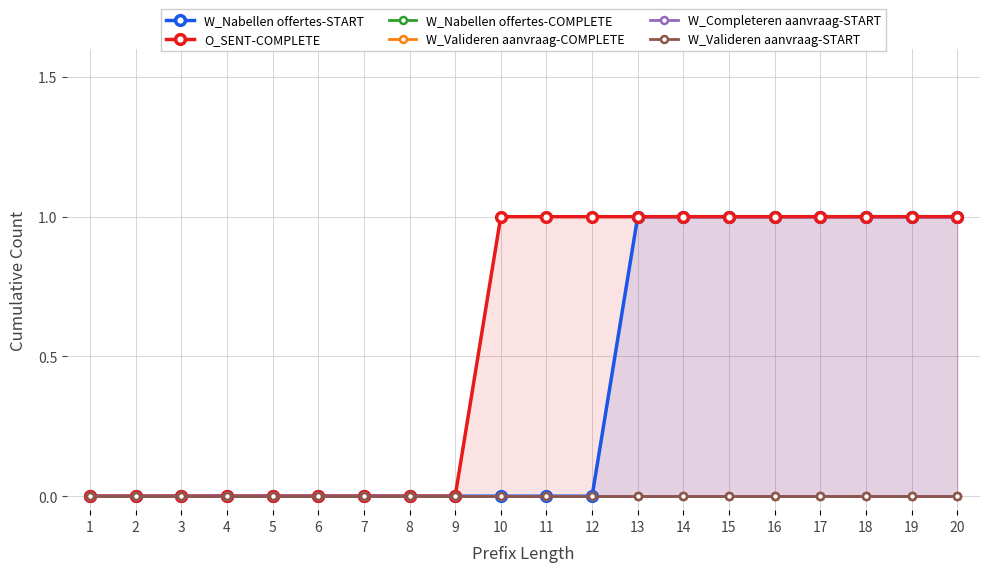

What is the maximum value shown in the chart?

1